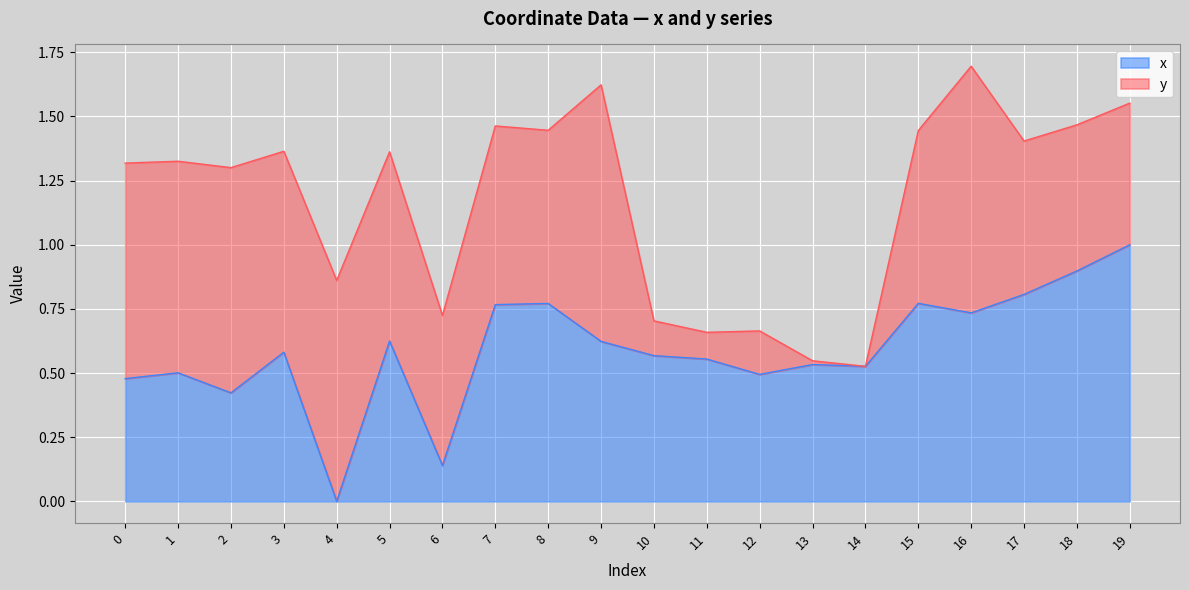

List the labels in order of value, smallest first.

4, 6, 2, 0, 12, 1, 14, 13, 11, 10, 3, 9, 5, 16, 7, 8, 15, 17, 18, 19